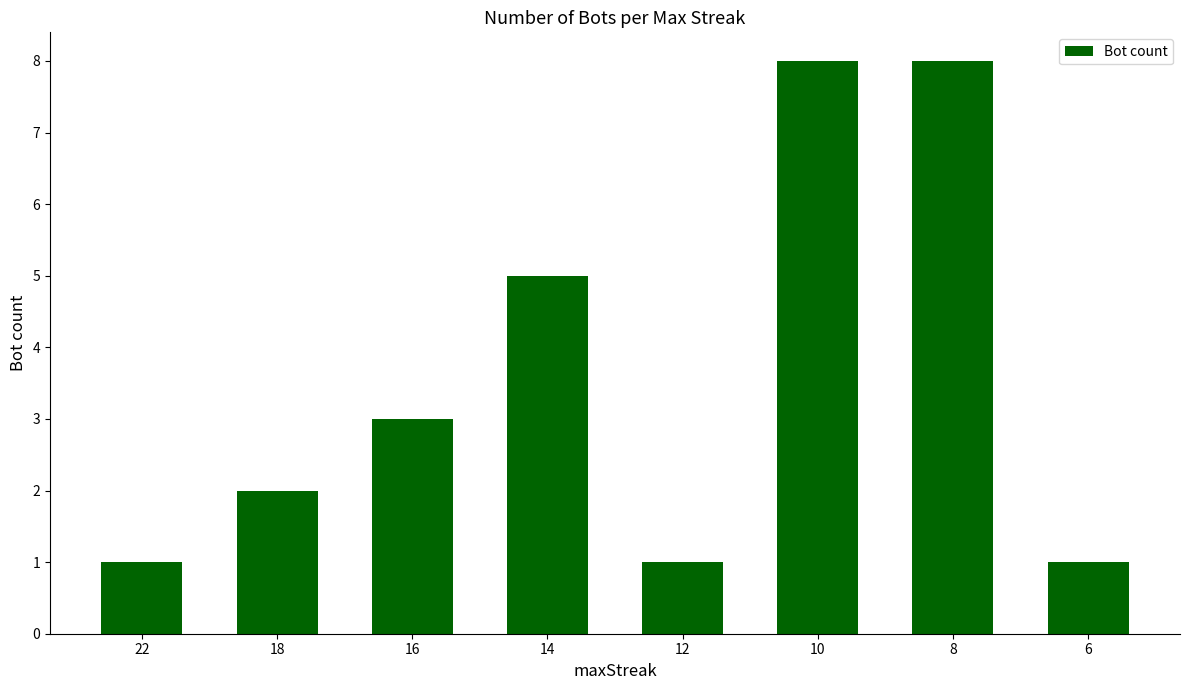

What is the ratio of the value at 6 to the value at 16?

0.3